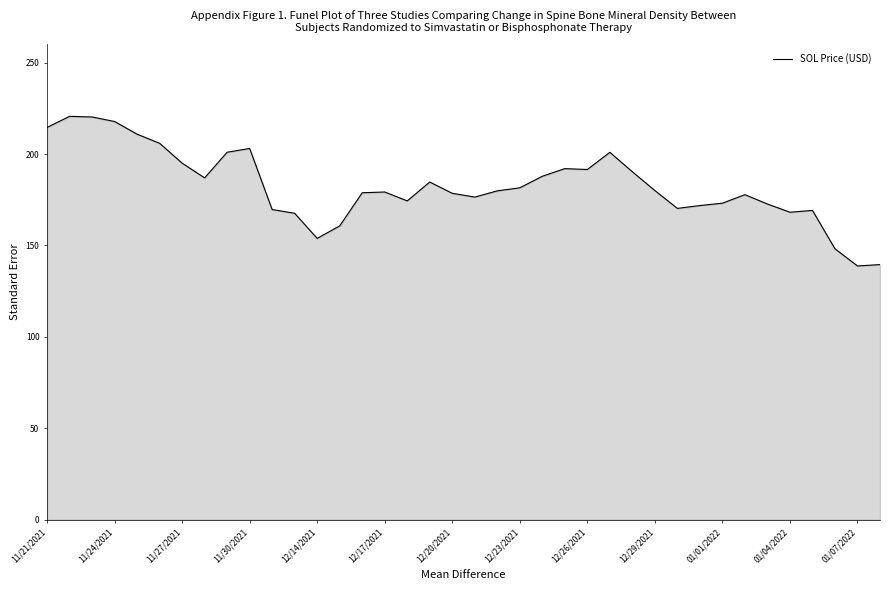

What is the difference between the maximum and minimum values?

81.8